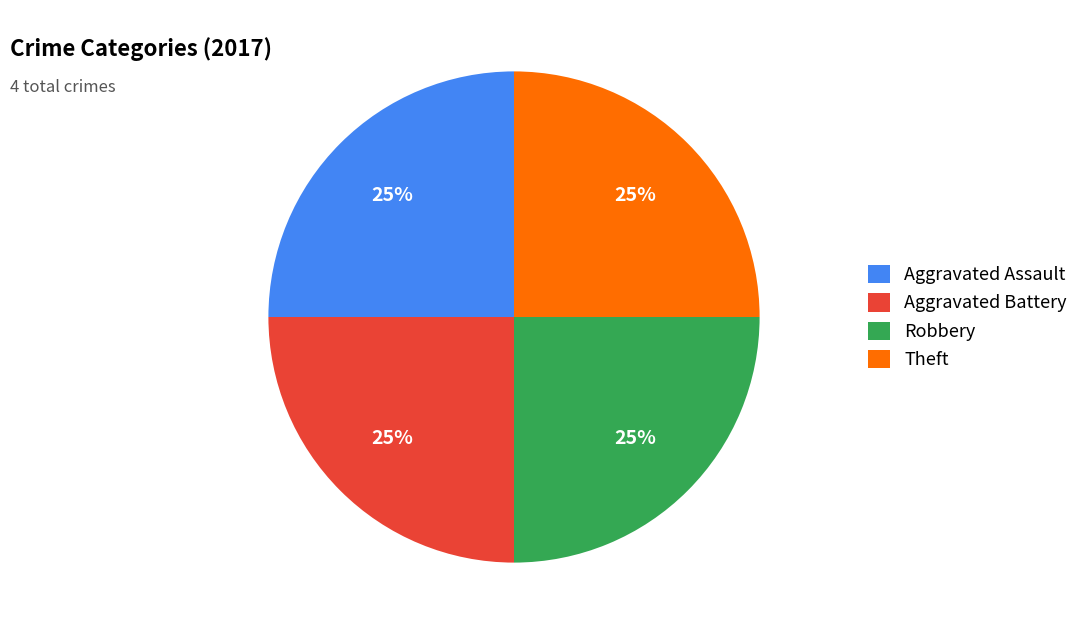

Does Theft represent more than half of the total?

No